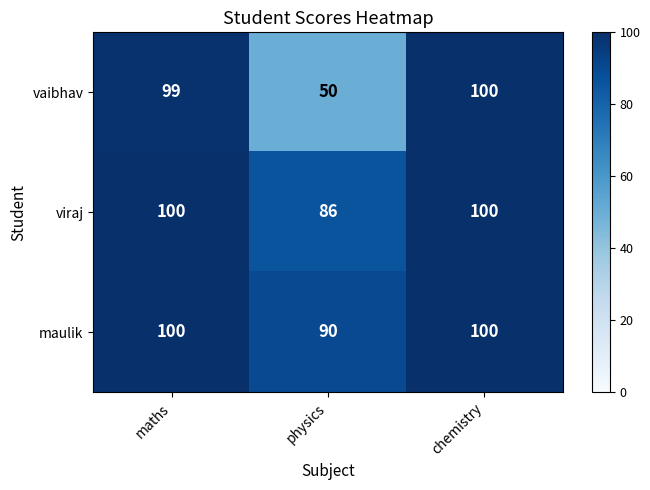

What is the lowest value of the vaibhav series?

50